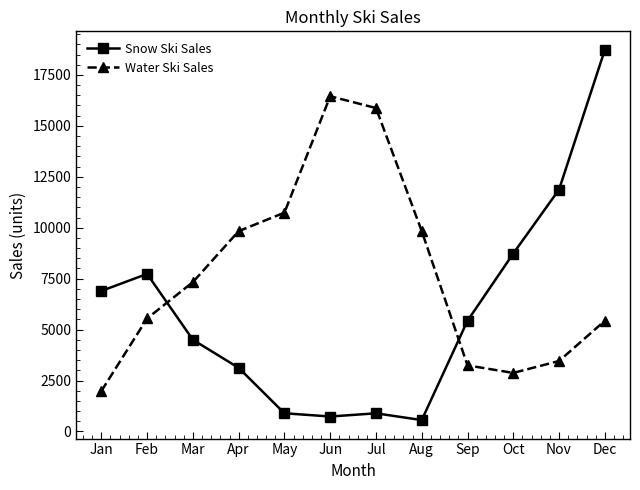

At Mar, list the series in order from largest to smallest.

Water Ski Sales, Snow Ski Sales